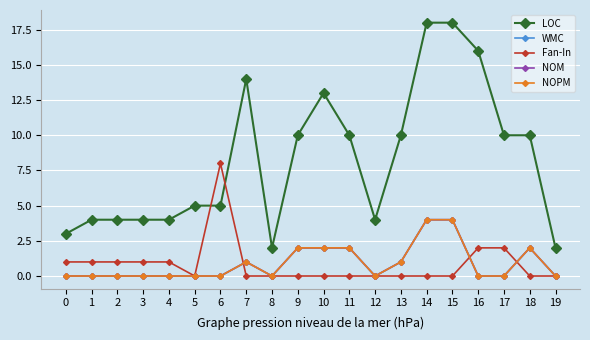

After their last crossing, which series has the higher values: Fan-In or NOPM?

NOPM